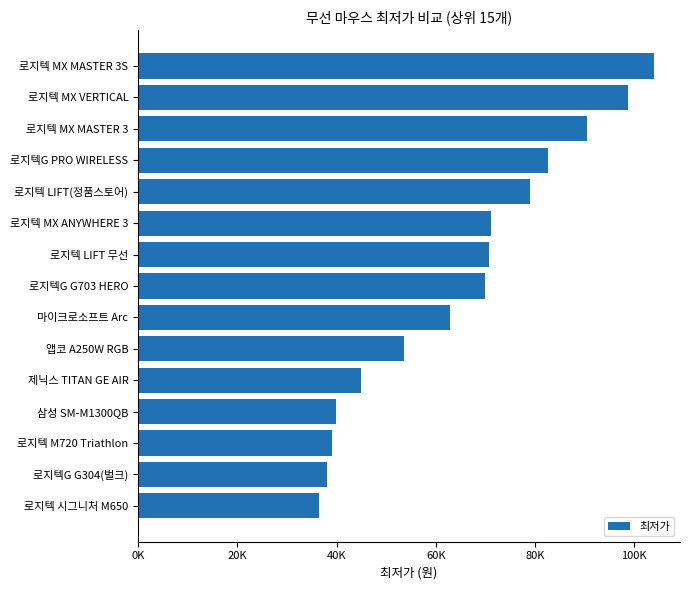

Are the bars horizontal?

Yes